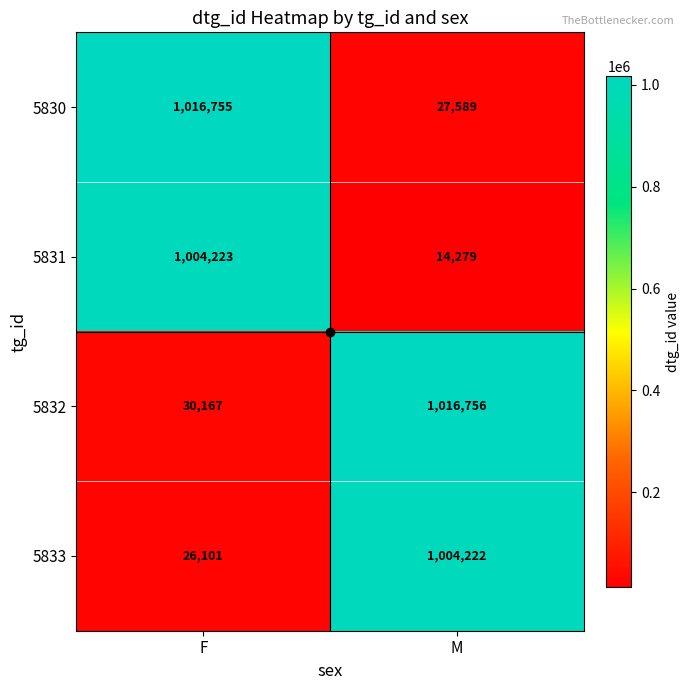

What is the difference between the maximum and minimum values in the 5831 series?

989944